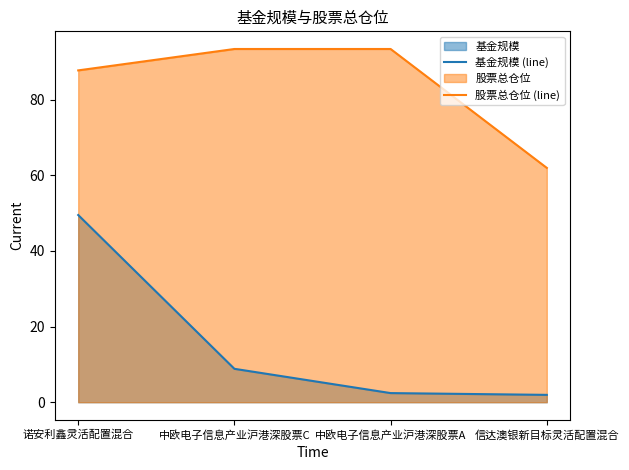

List the series in order of their overall mean, highest first.

股票总仓位 (line), 基金规模 (line)